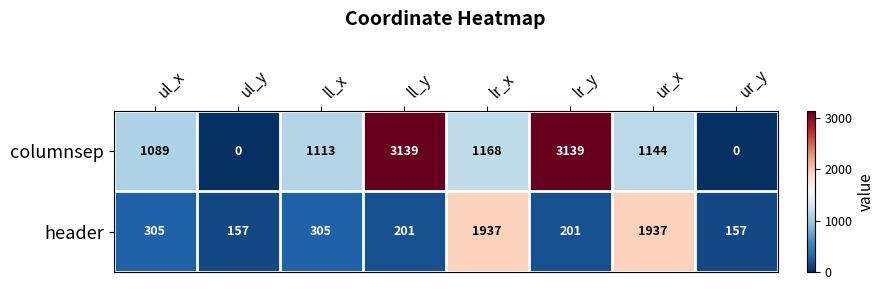

Rank the series by their average value, from lowest to highest.

header, columnsep